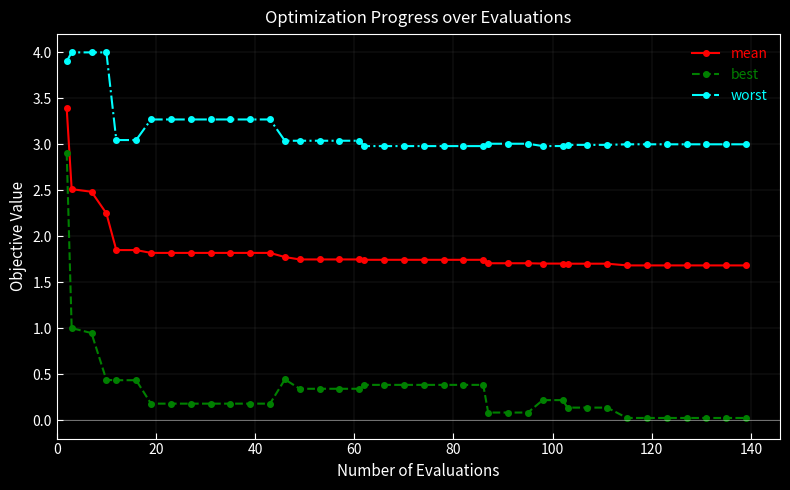

Which series has the largest range (max minus min)?

best